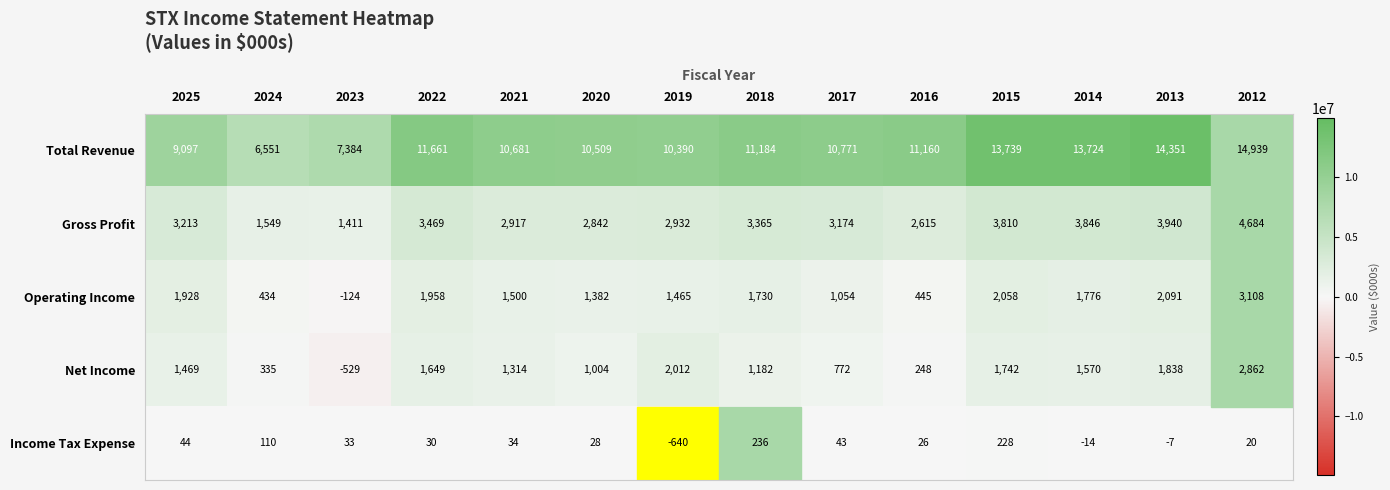

At which category is the sum across all series the highest?

2012